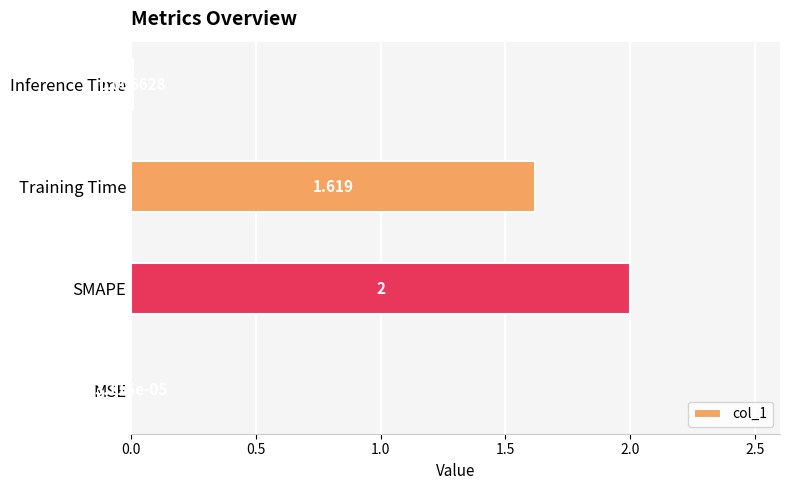

At which label is the value closest to 1?

Training Time